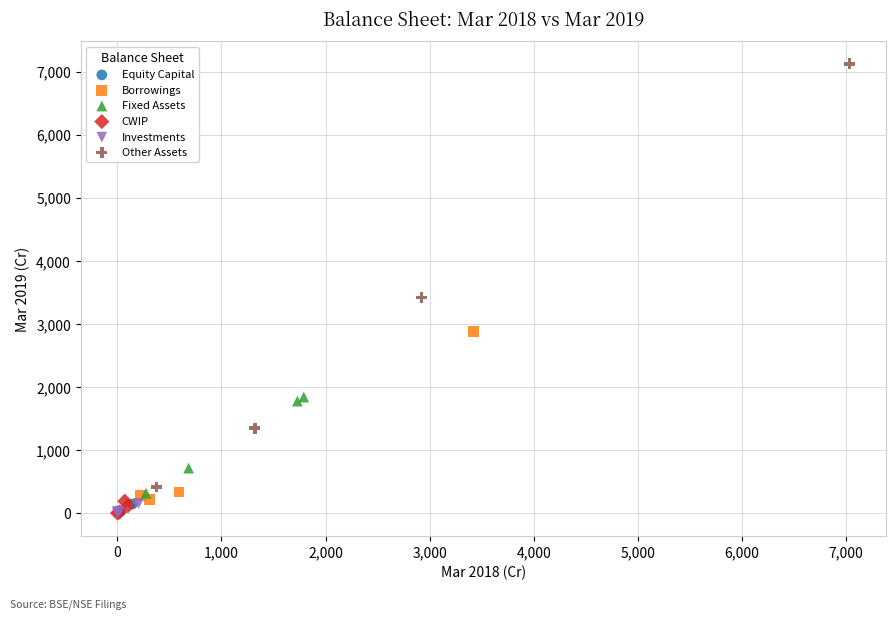

Which series has the widest spread of Y values?

Other Assets